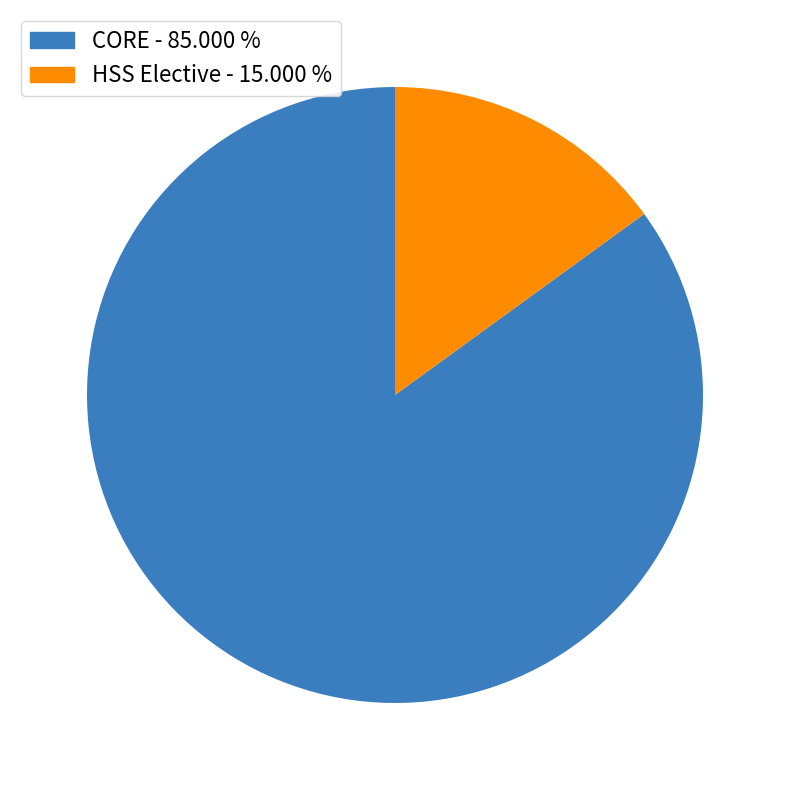

How many segments does this pie chart have?

2